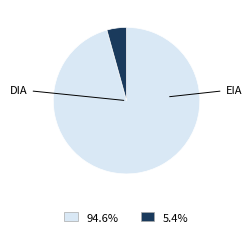

Is there a majority slice in this chart?

Yes